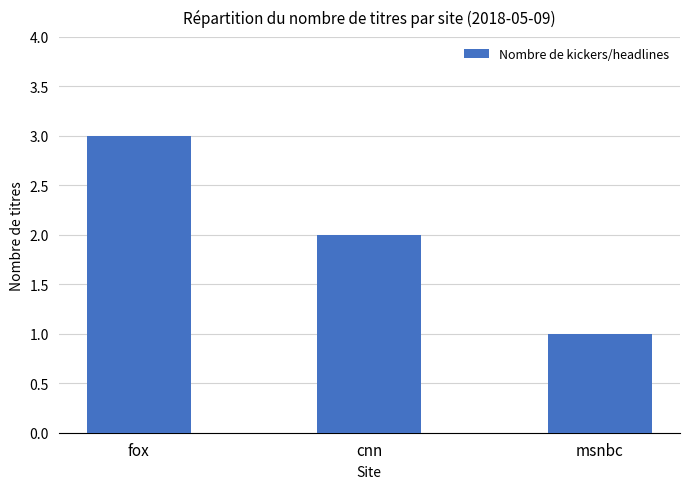

Rank the categories by value from lowest to highest.

msnbc, cnn, fox